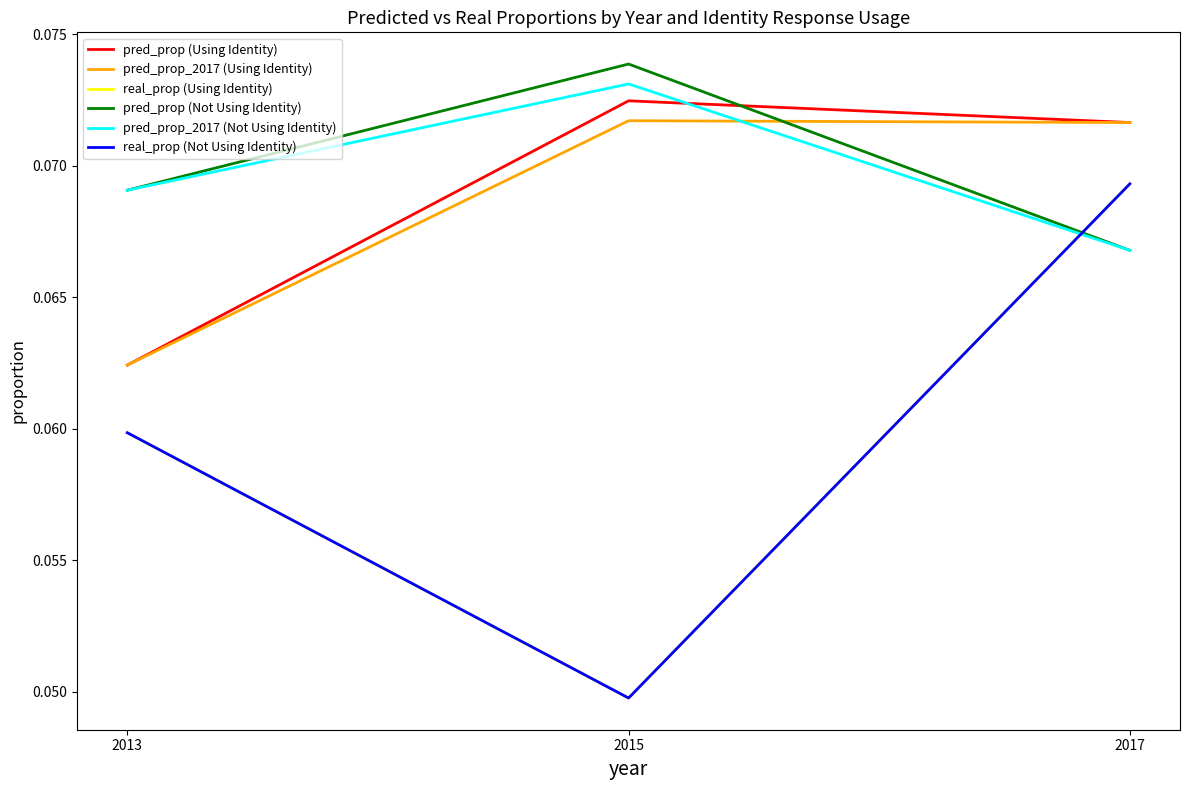

Does the chart have visible grid lines?

No